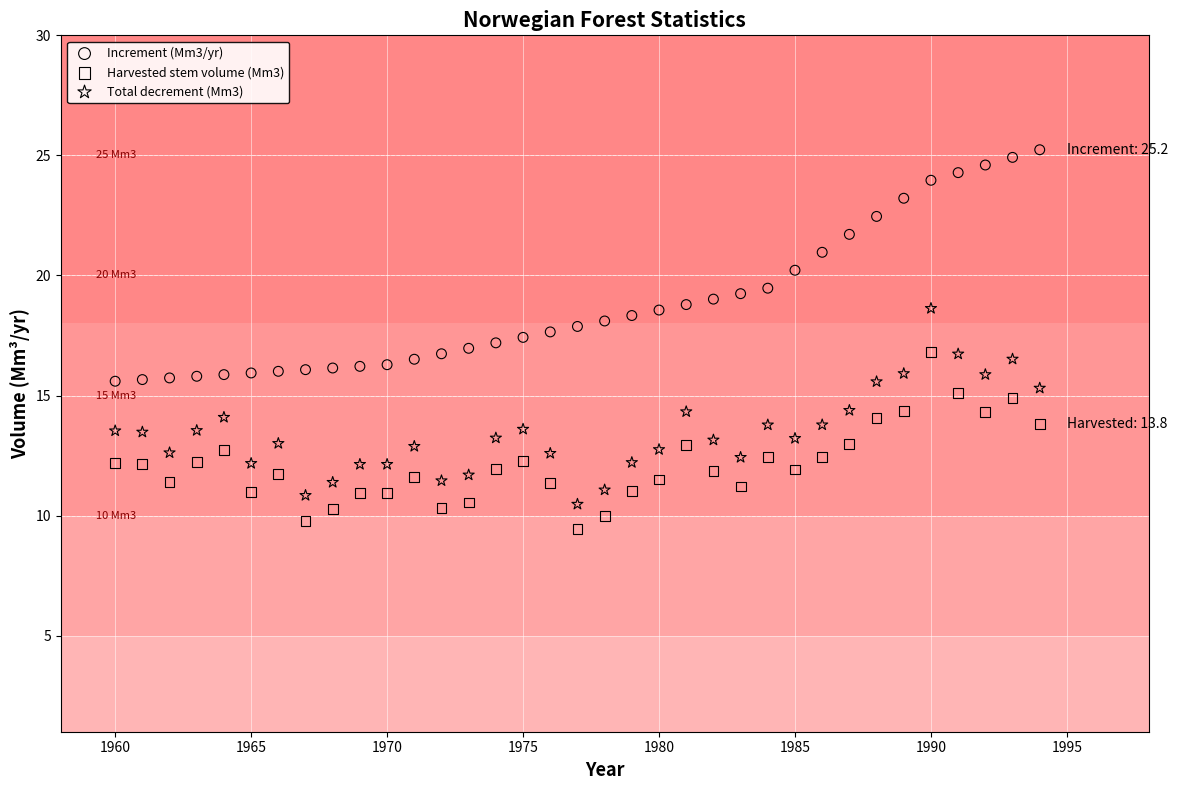

Which series has the largest Y range (max minus min)?

Increment (Mm3/yr)